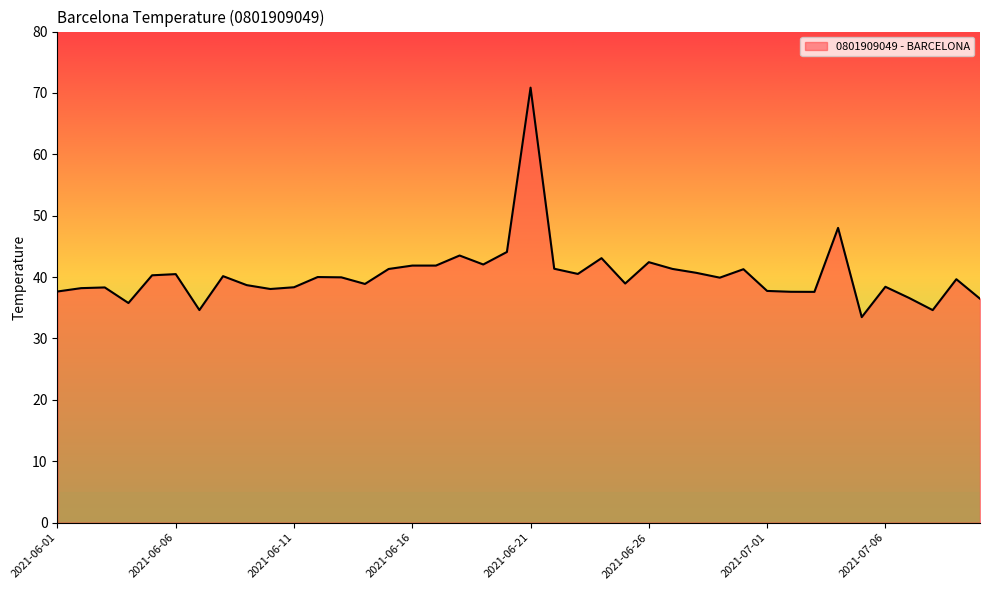

What is the difference between the maximum and minimum values?

37.4